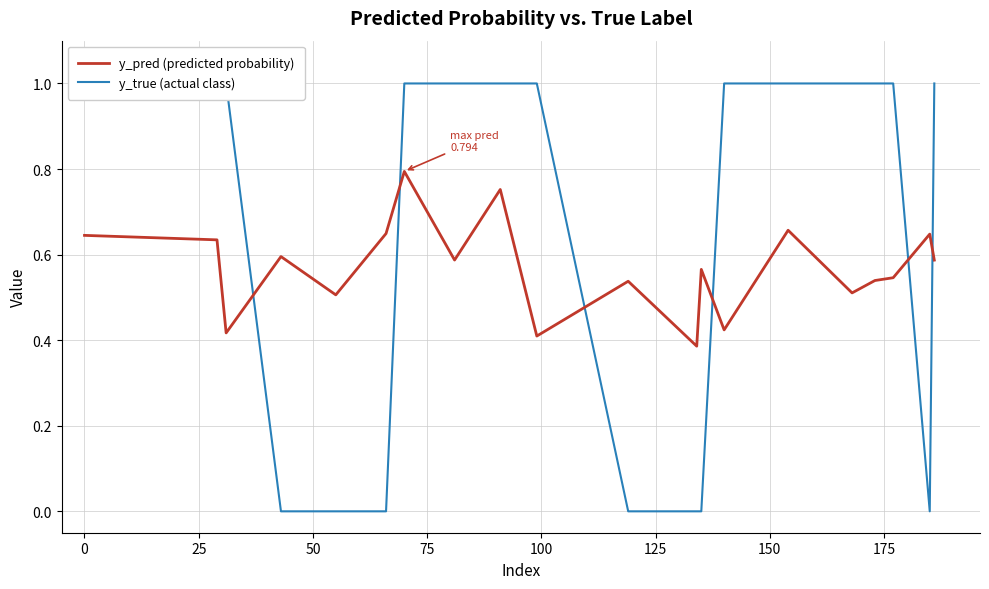

How many times do y_true (actual class) and y_pred (predicted probability) cross each other?

6